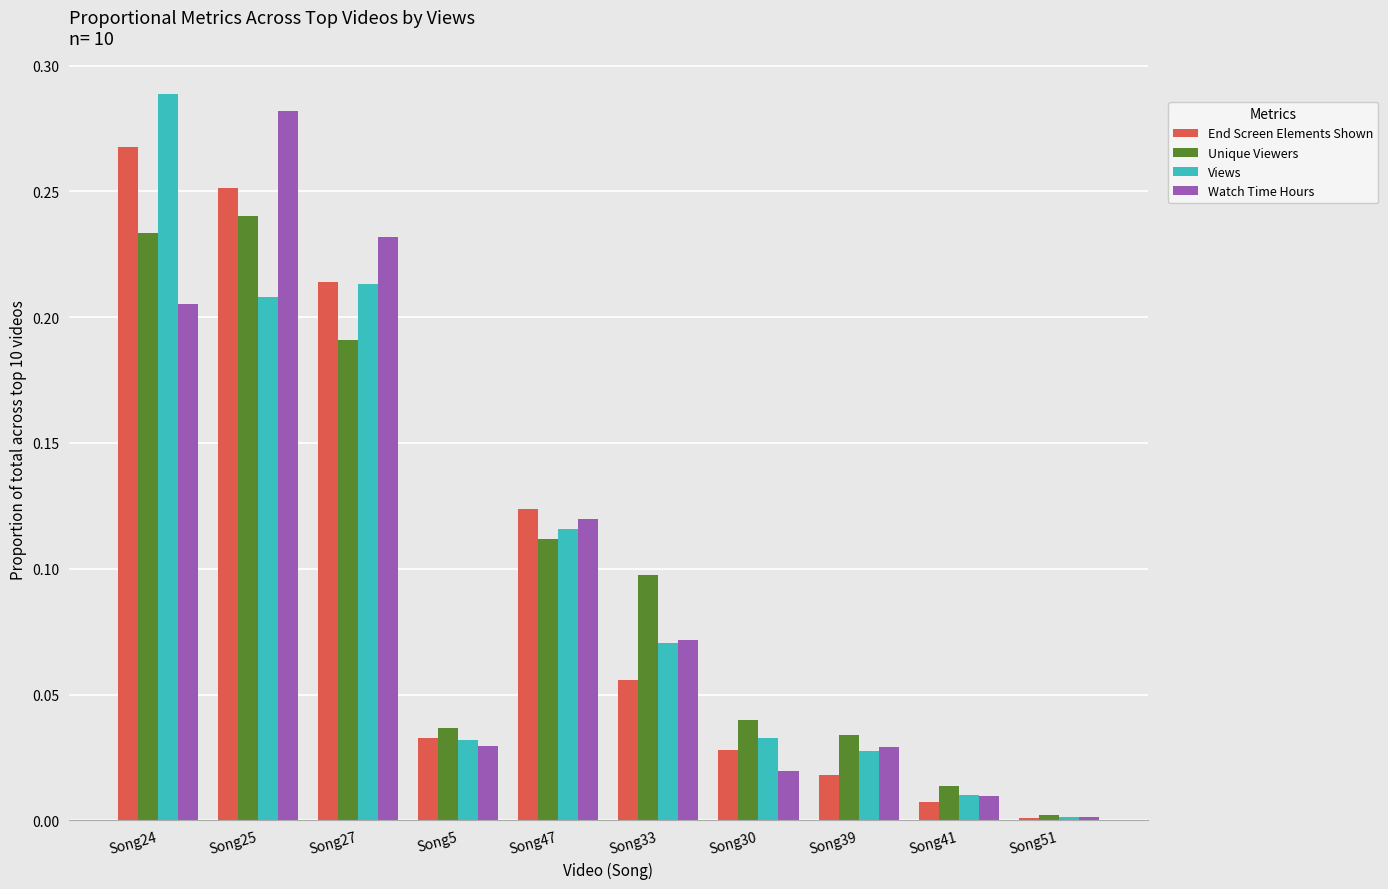

At which category is the sum across all series the highest?

Song24